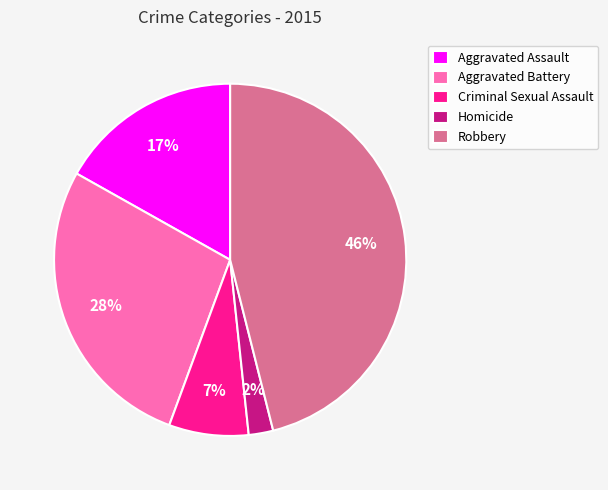

To the nearest percent, what is the difference between the Aggravated Assault and Homicide slice percentages?

15%